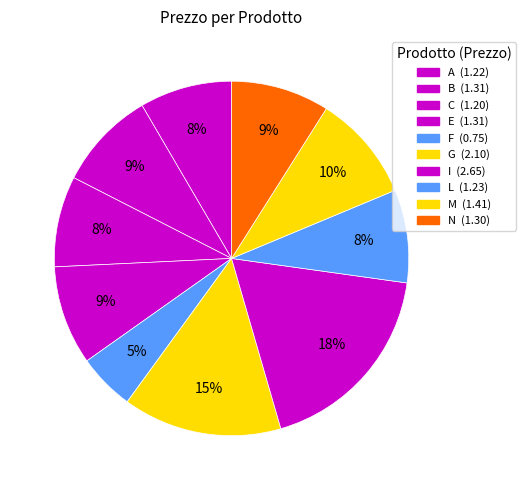

Count the number of slices in the pie.

10